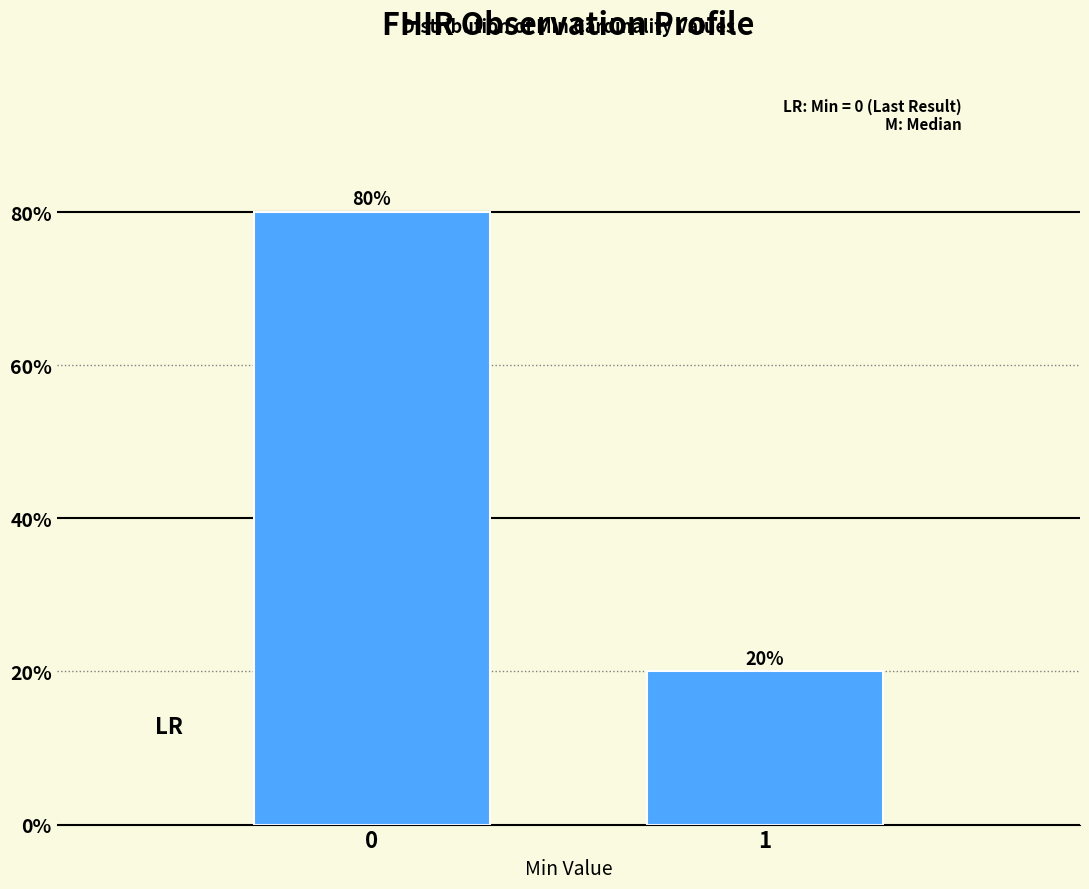

Reading left to right, extract all data points from this chart.

0=80	1=20